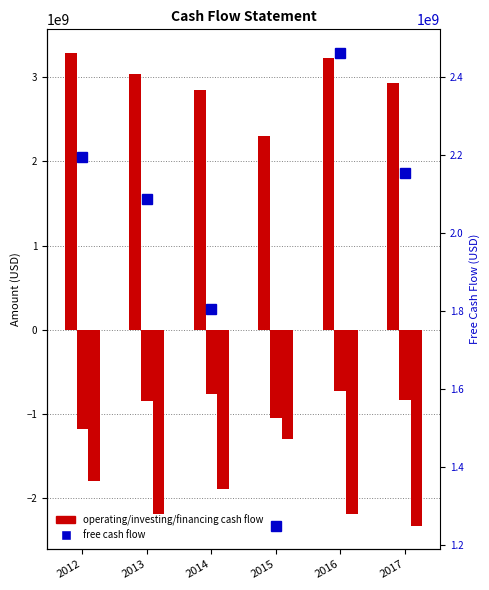

What is the difference between the second highest and minimum values in the Financing Cash Flow series?

526000000